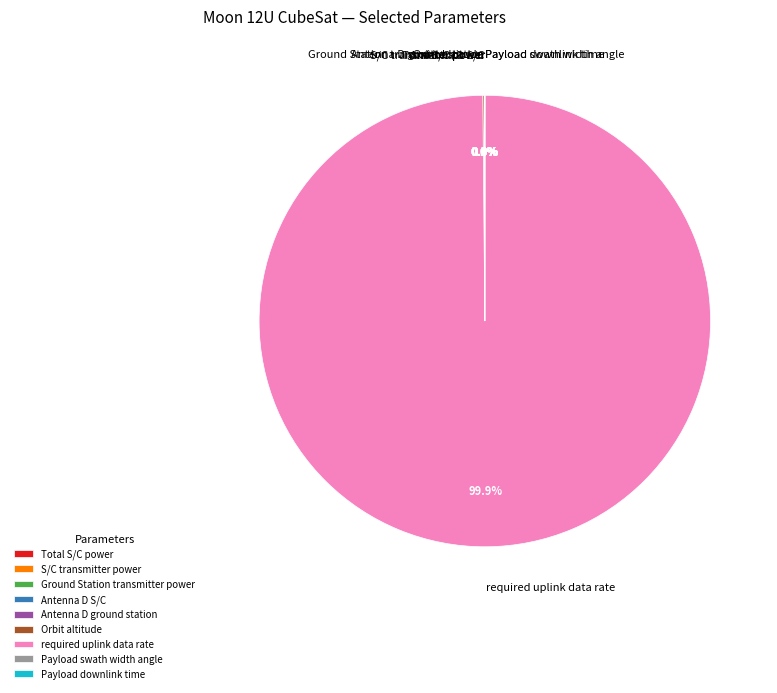

Which slice represents more than half of the pie?

required uplink data rate